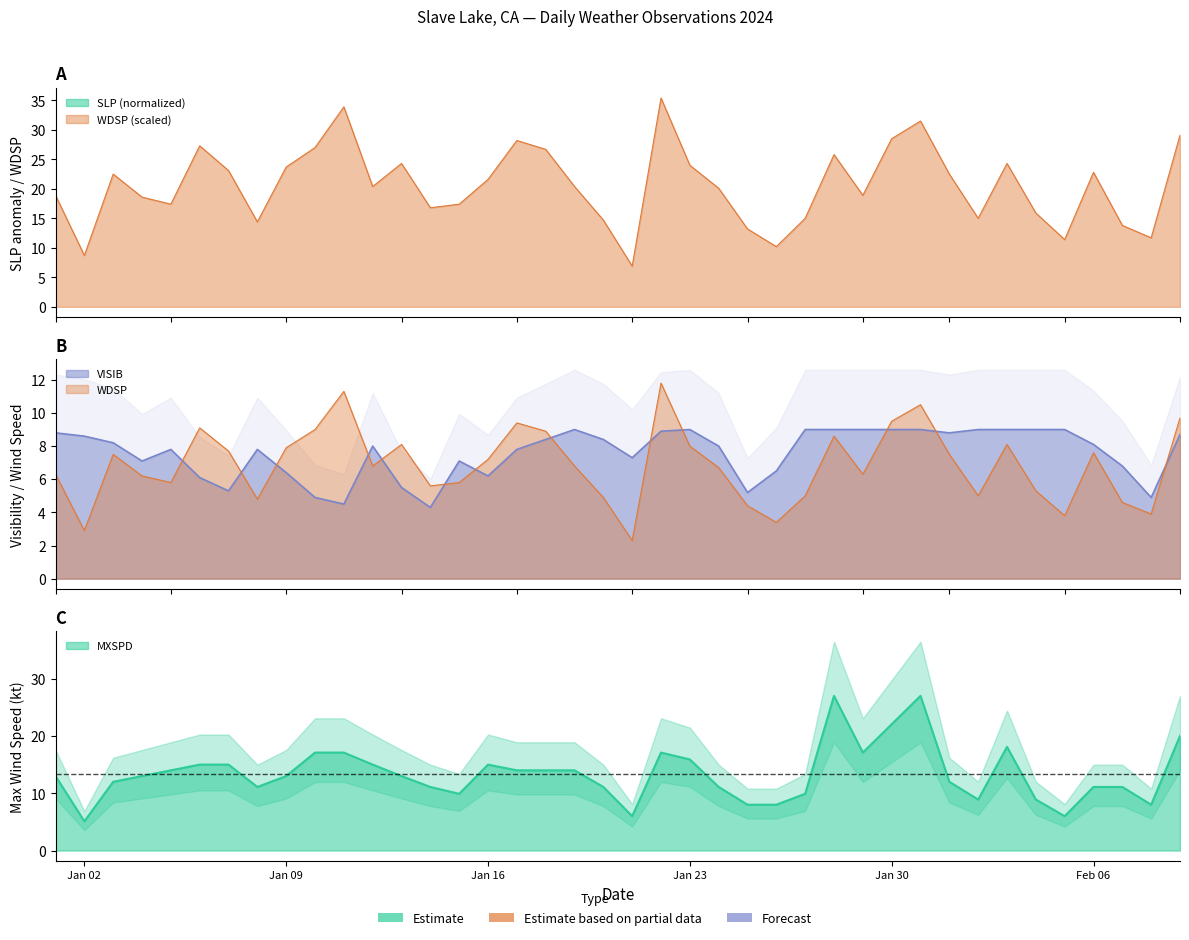

What is the maximum value shown in the chart?

35.4